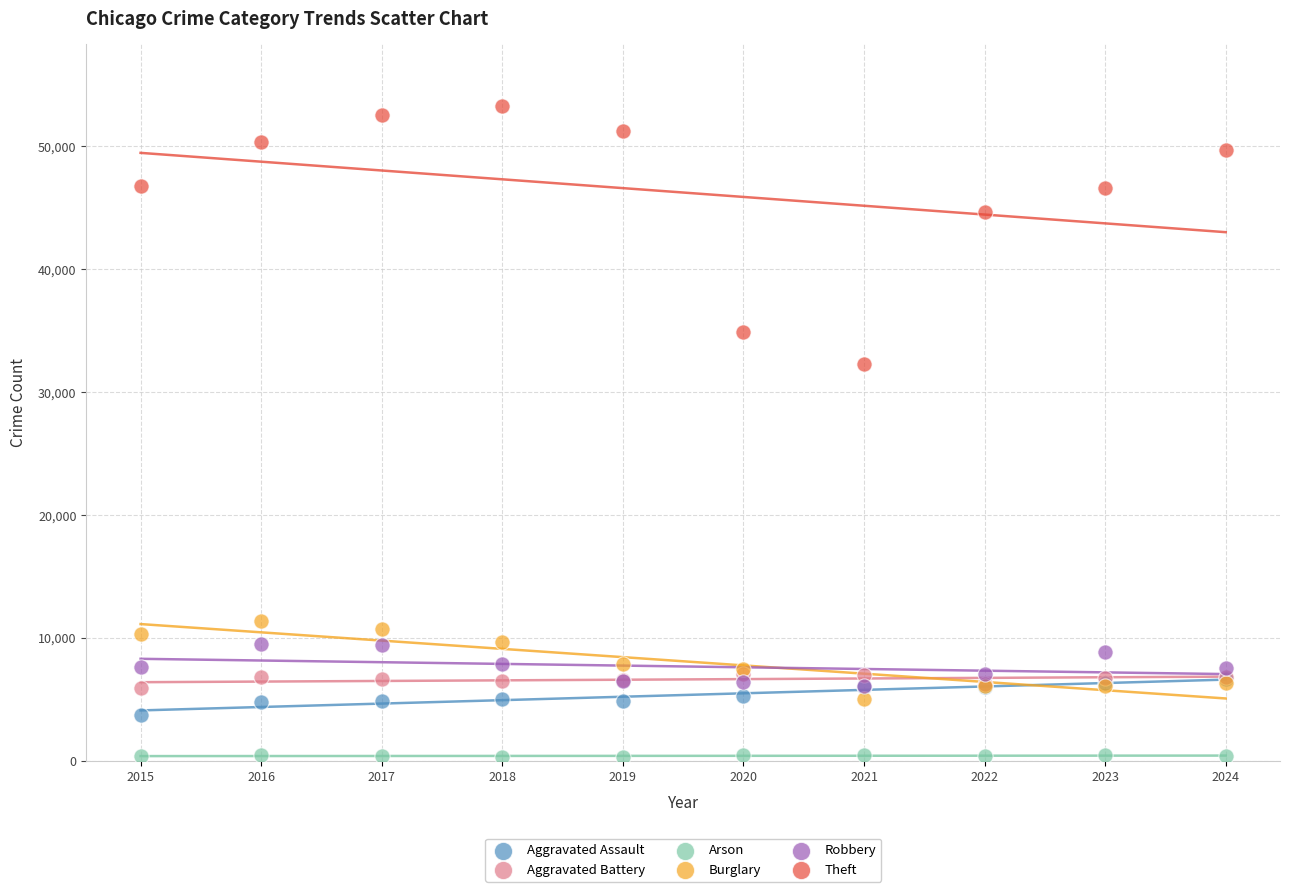

Which series has the widest spread of Y values?

Theft